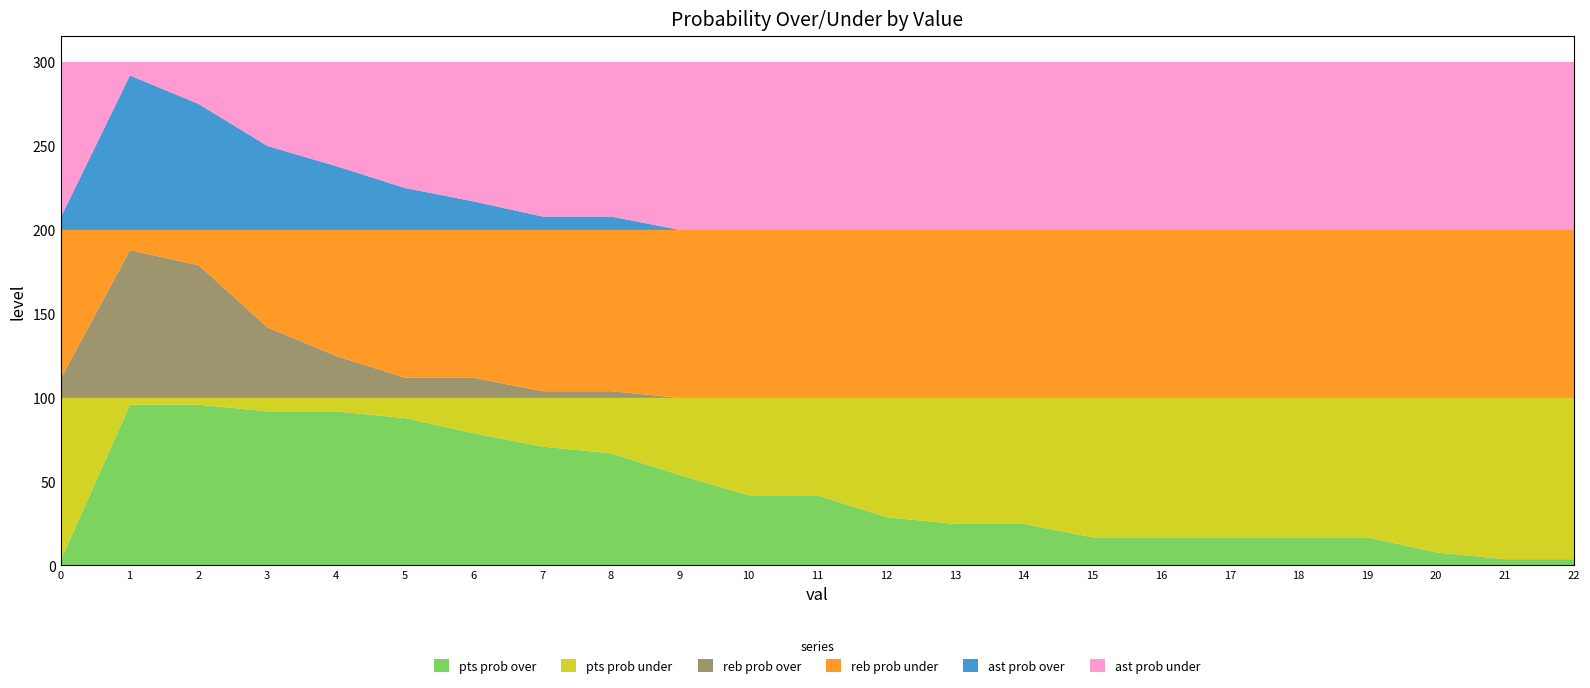

What is the maximum value for pts prob over?

96